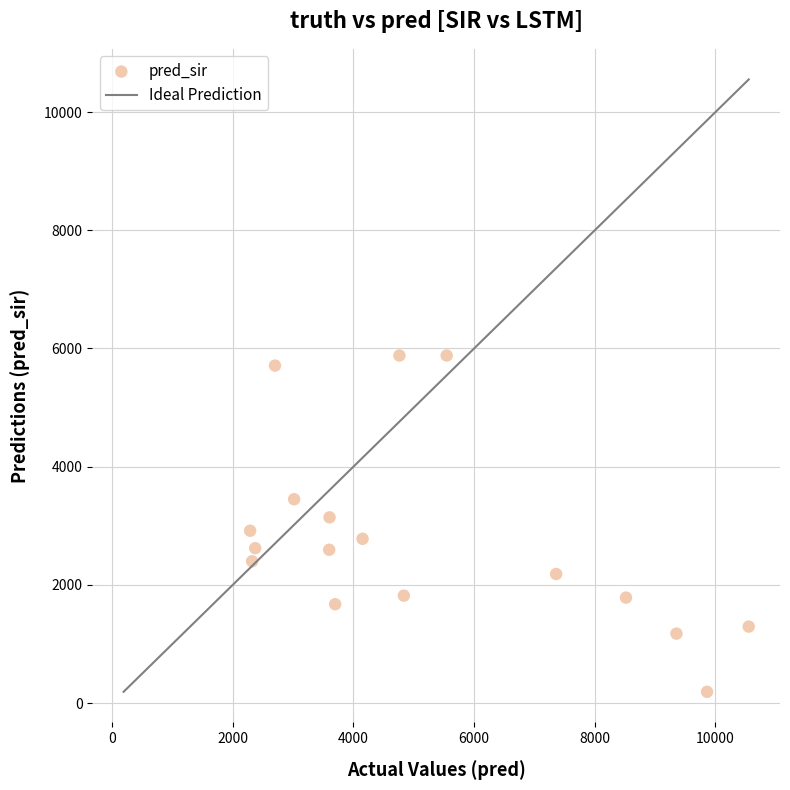

What is the range of Y values (max minus min)?

5689.0